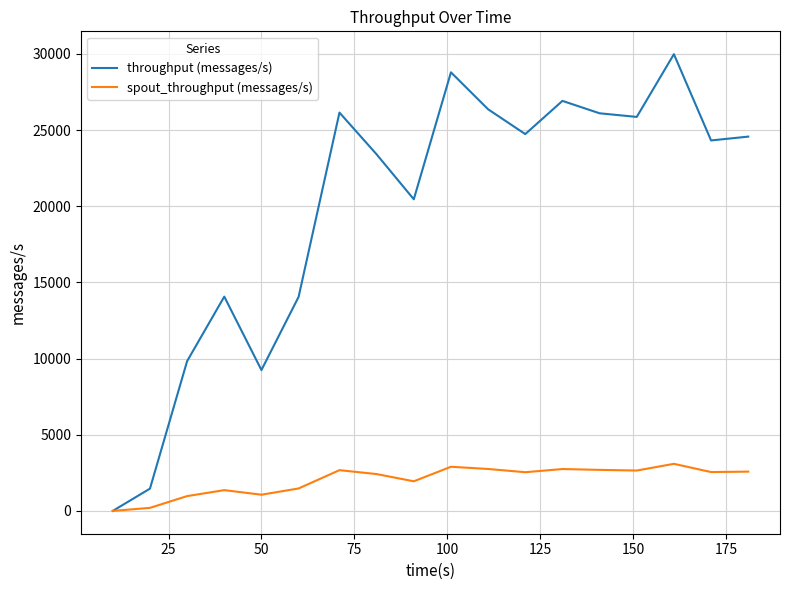

What is the difference between the second highest and minimum values in the throughput (messages/s) series?

28789